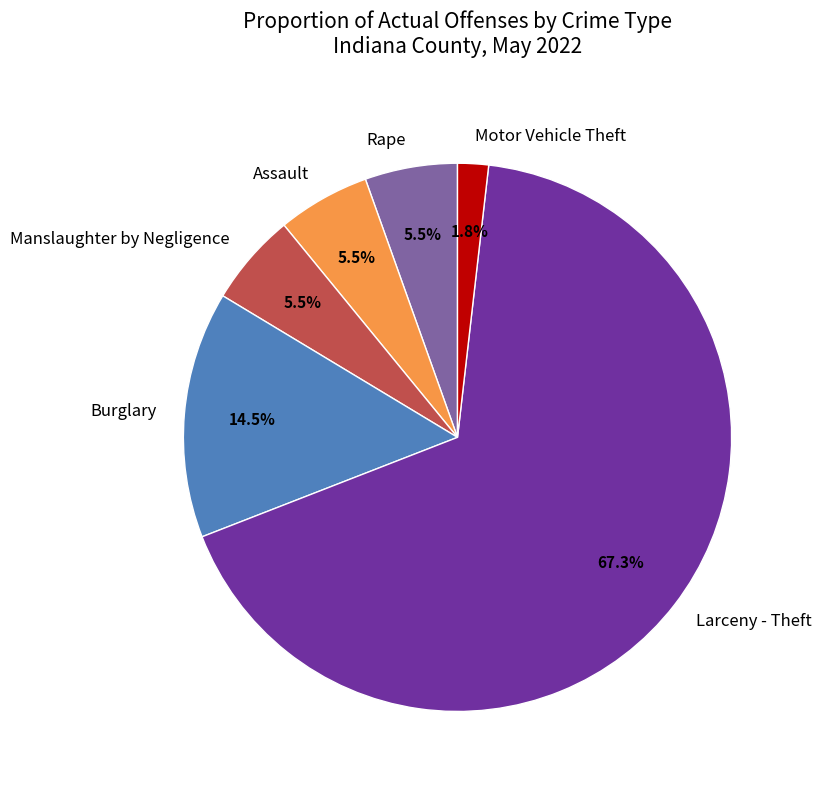

Is the sum of Motor Vehicle Theft and Manslaughter by Negligence greater than half?

No